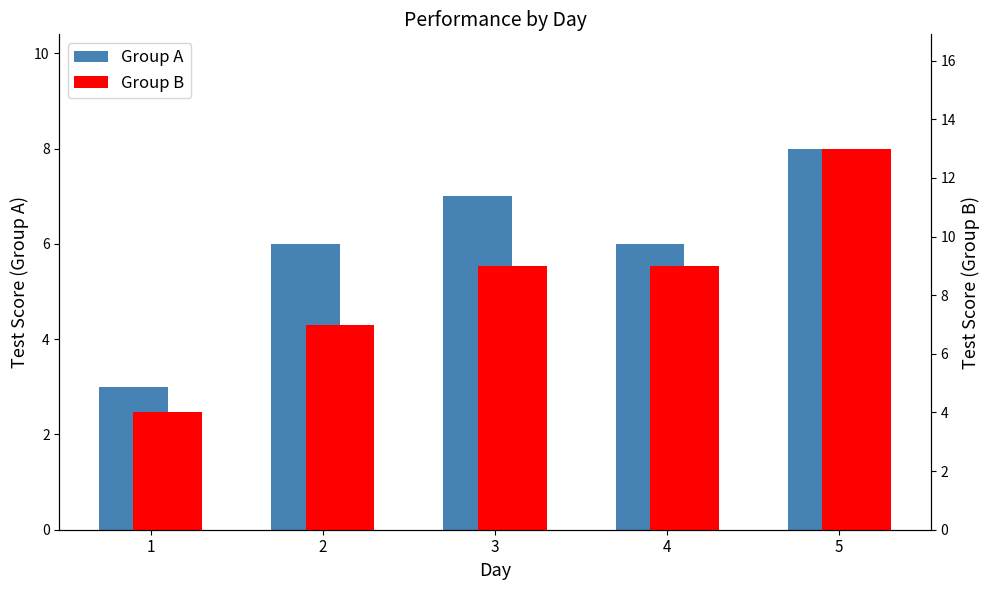

How many values in the Group B series exceed 9?

1